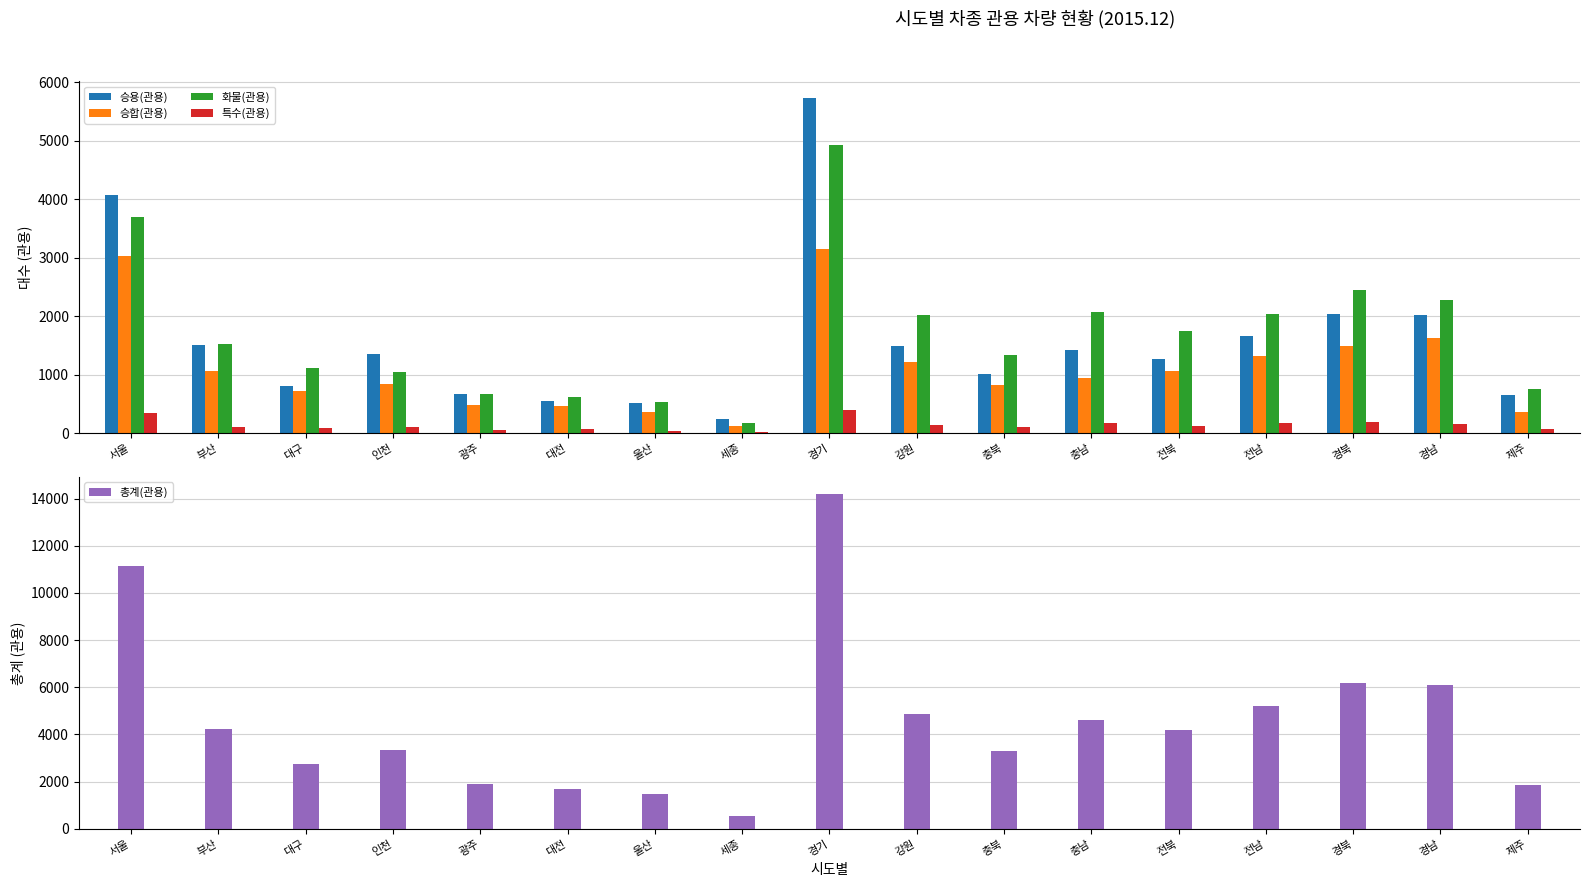

Reading right to left, transcribe all the data shown in this chart.

승용(관용): 제주=652	경남=2013	경북=2034	전남=1668	전북=1266	충남=1431	충북=1020	강원=1493	경기=5728	세종=237	울산=517	대전=544	광주=677	인천=1352	대구=801	부산=1501	서울=4070
승합(관용): 제주=356	경남=1631	경북=1493	전남=1326	전북=1057	충남=939	충북=818	강원=1216	경기=3141	세종=120	울산=367	대전=461	광주=491	인천=849	대구=719	부산=1071	서울=3024
화물(관용): 제주=760	경남=2277	경북=2452	전남=2042	전북=1753	충남=2070	충북=1341	강원=2028	경기=4932	세종=172	울산=542	대전=616	광주=675	인천=1049	대구=1110	부산=1529	서울=3704
특수(관용): 제주=77	경남=155	경북=193	전남=169	전북=129	충남=183	충북=108	강원=143	경기=405	세종=20	울산=44	대전=68	광주=62	인천=105	대구=98	부산=115	서울=348
총계(관용): 제주=1845	경남=6076	경북=6172	전남=5205	전북=4205	충남=4623	충북=3287	강원=4880	경기=14206	세종=549	울산=1470	대전=1689	광주=1905	인천=3355	대구=2728	부산=4216	서울=11146